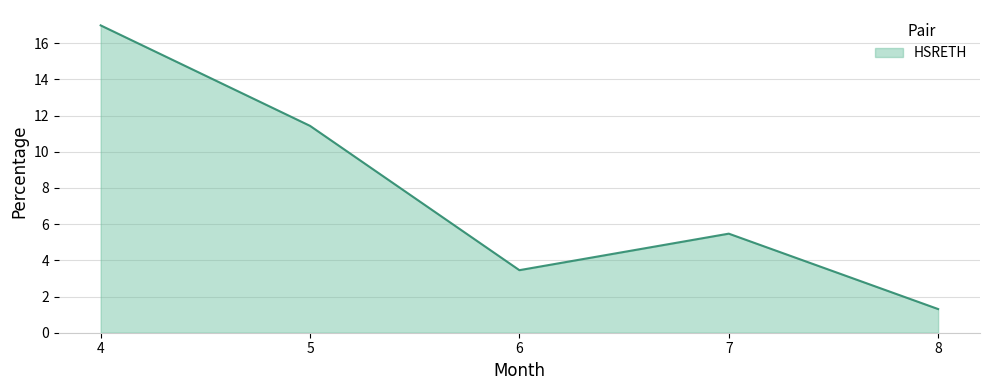

Approximately how many times larger is the value at 5 compared to 6?

3.3